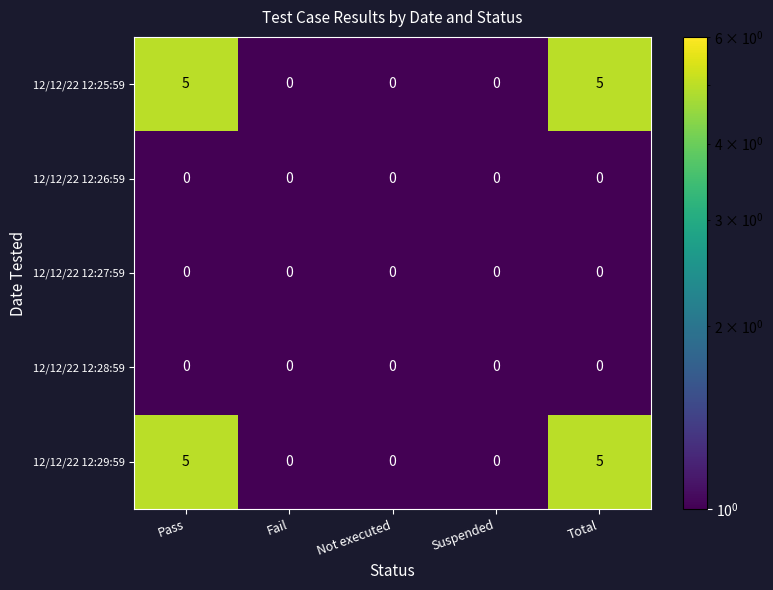

Reading left to right, extract all data points from this chart.

12/12/22 12:25:59: Pass=5	Fail=0	Not executed=0	Suspended=0	Total=5
12/12/22 12:26:59: Pass=0	Fail=0	Not executed=0	Suspended=0	Total=0
12/12/22 12:27:59: Pass=0	Fail=0	Not executed=0	Suspended=0	Total=0
12/12/22 12:28:59: Pass=0	Fail=0	Not executed=0	Suspended=0	Total=0
12/12/22 12:29:59: Pass=5	Fail=0	Not executed=0	Suspended=0	Total=5